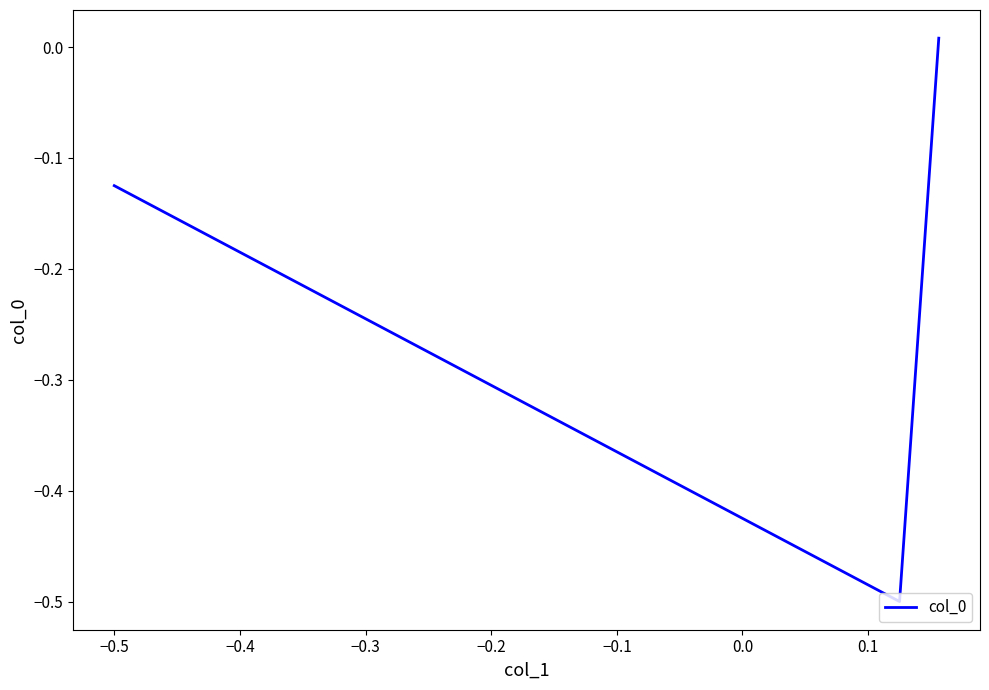

What is the difference between the maximum and minimum values?

0.5